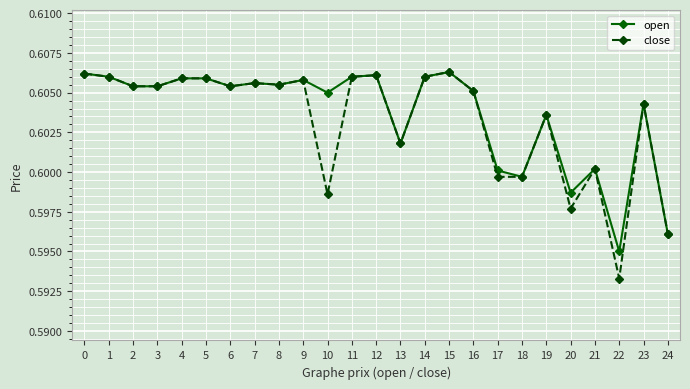

Which category has the lowest value in the close series?

22